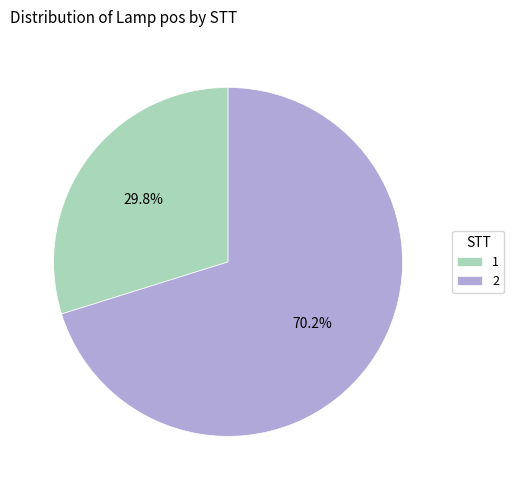

Is there a majority slice in this chart?

Yes